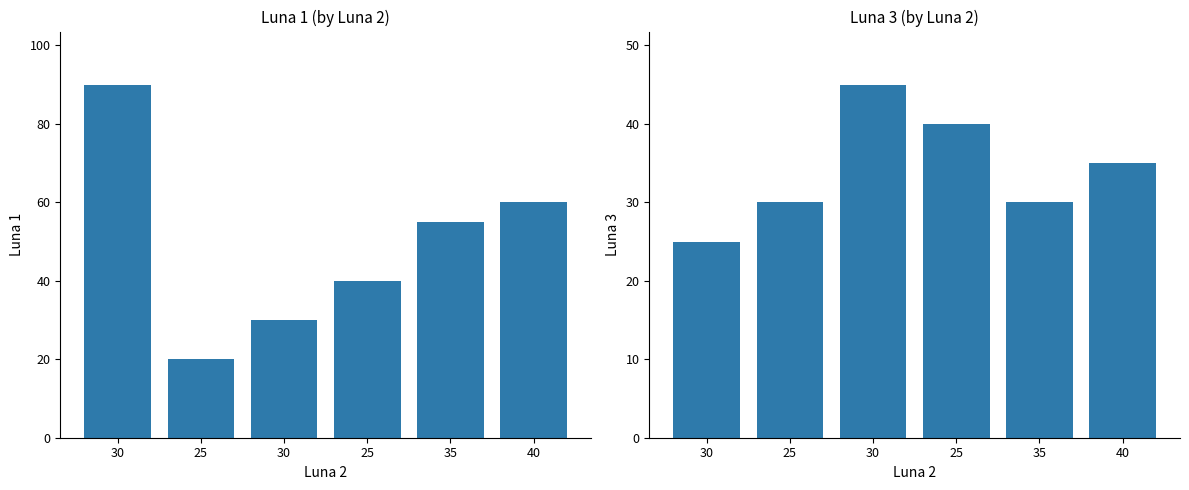

How many values in the Luna 1 series are below 55?

3